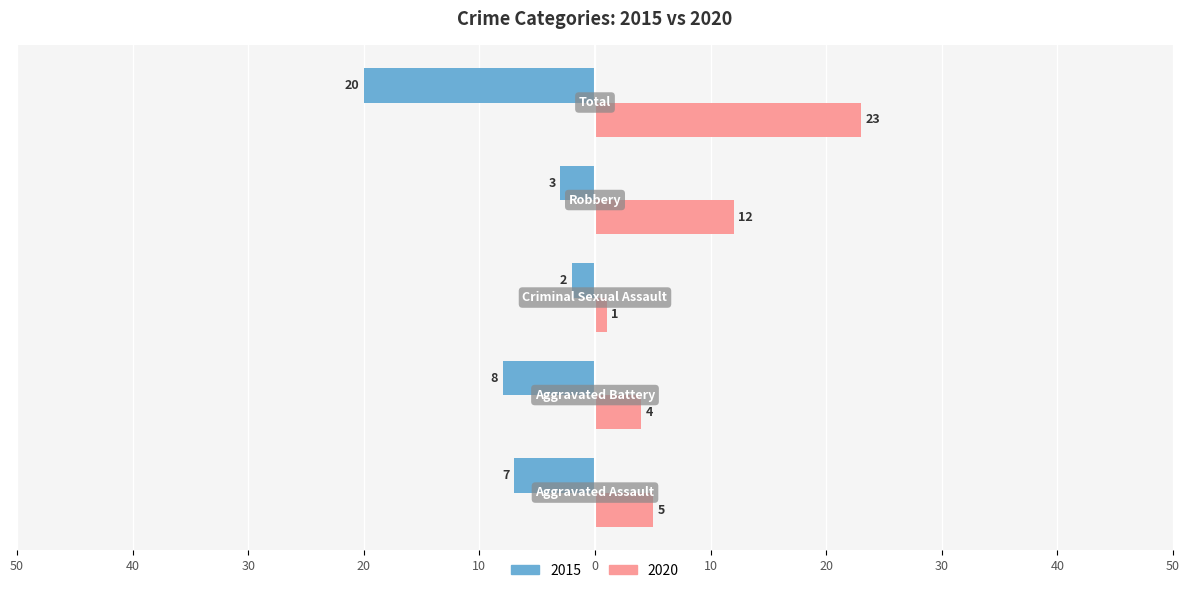

What are all the series names shown in the legend?

2015, 2020